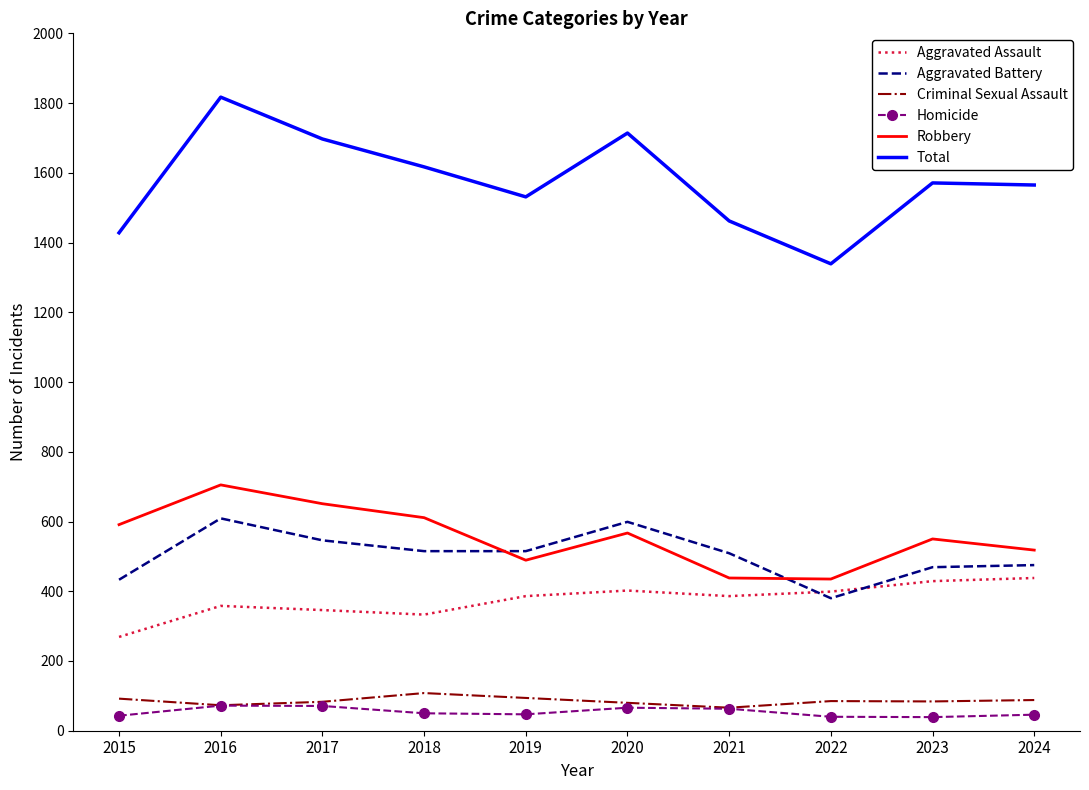

True or false: Total and Robbery cross at least once.

False